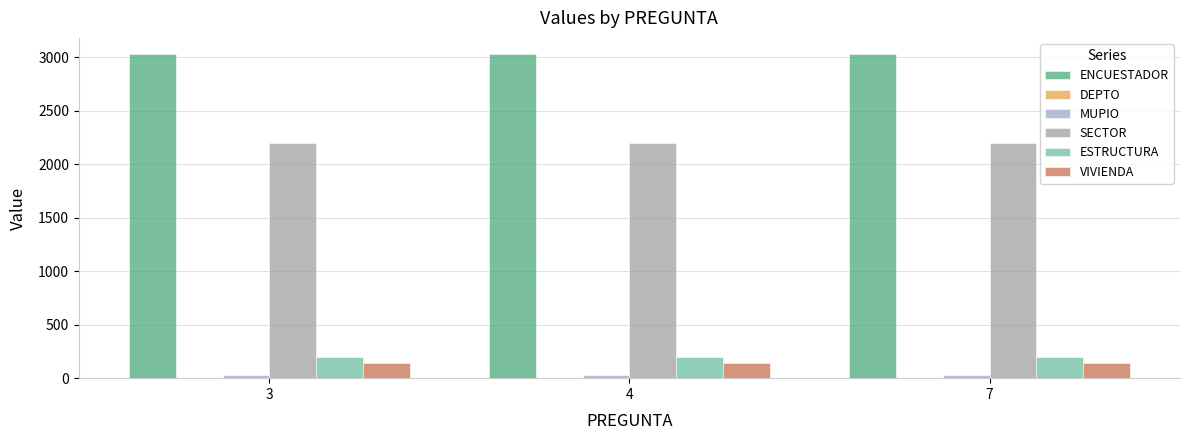

Which series has the largest total across all categories?

ENCUESTADOR